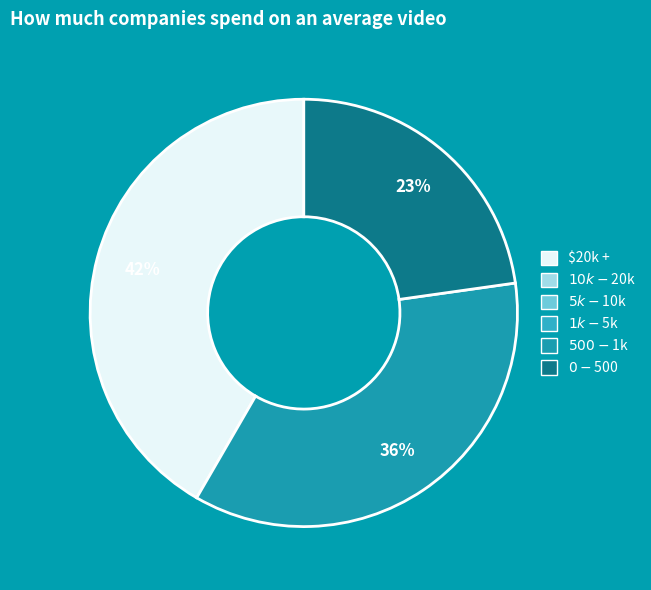

To the nearest percent, what is the average slice percentage?

33%